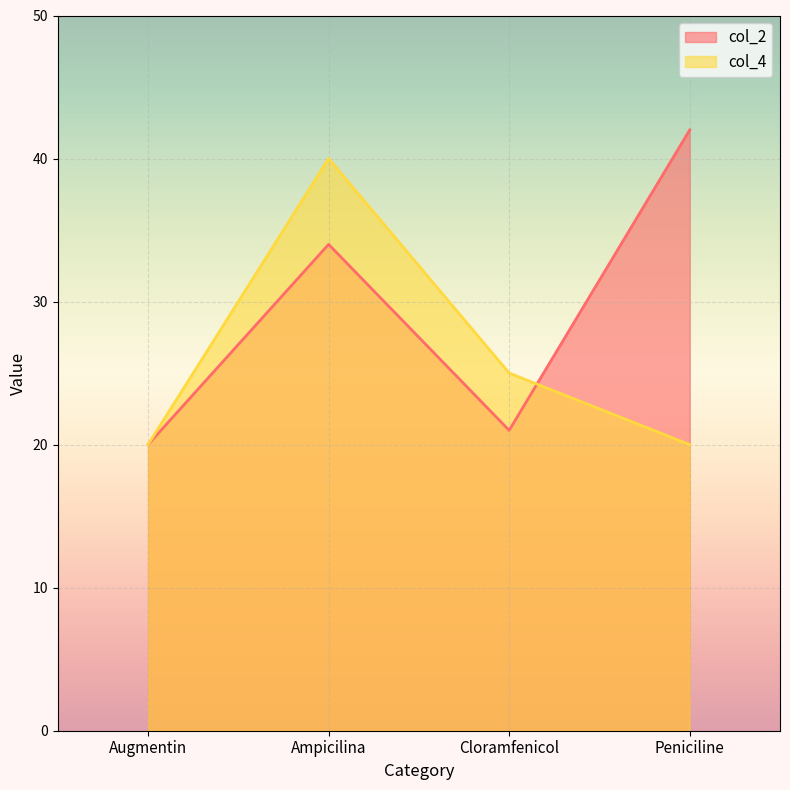

At which category is the sum across all series the highest?

Ampicilina